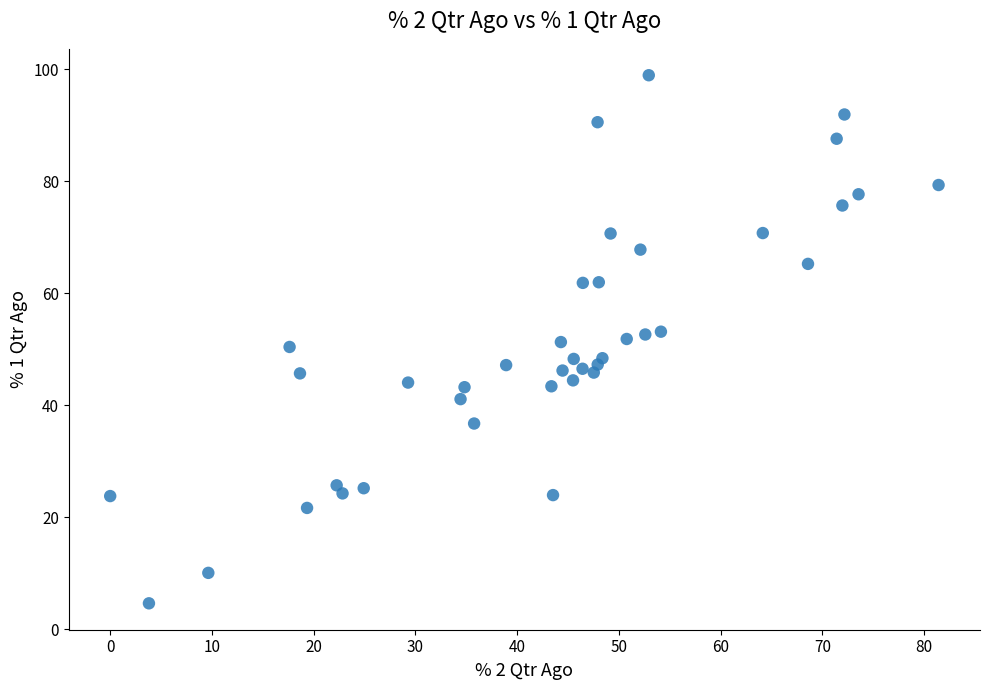

What is the range of X values (max minus min)?

81.4